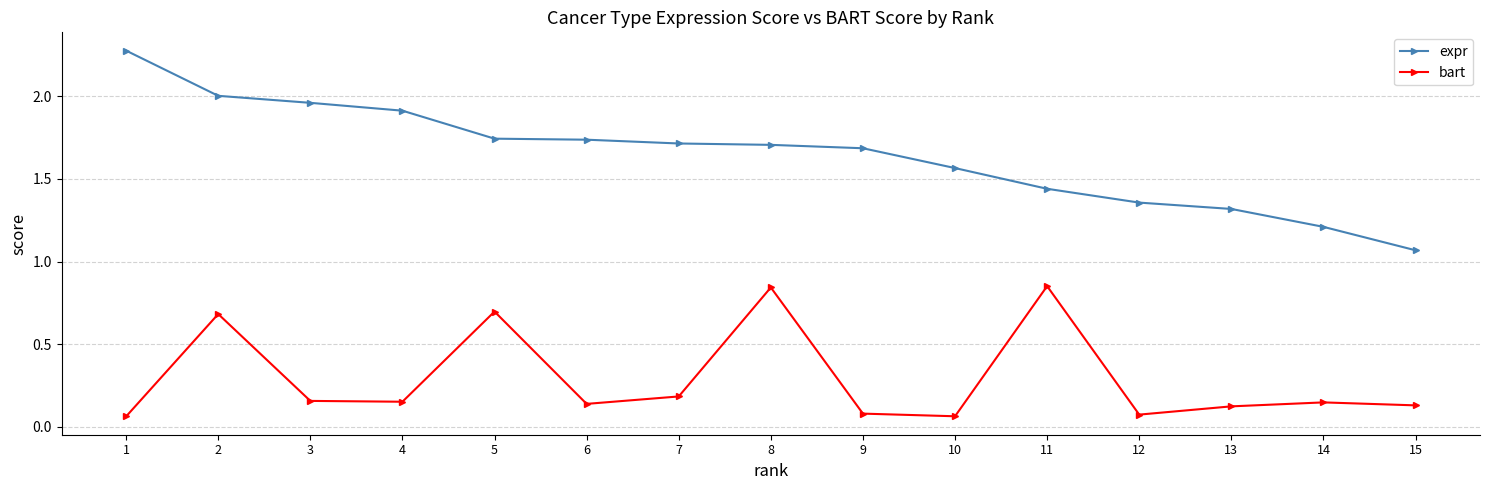

True or false: bart has more than 2 interior local peaks.

True